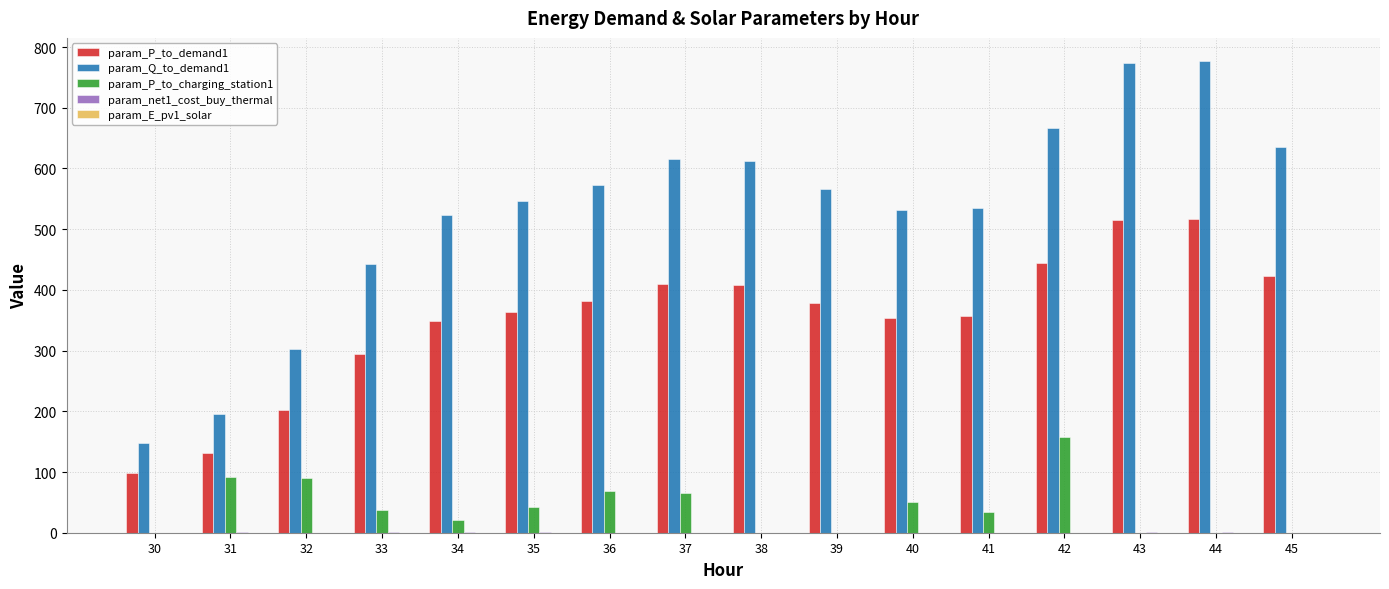

The param_P_to_demand1 series shows 349.0 at 34. True or false?

True